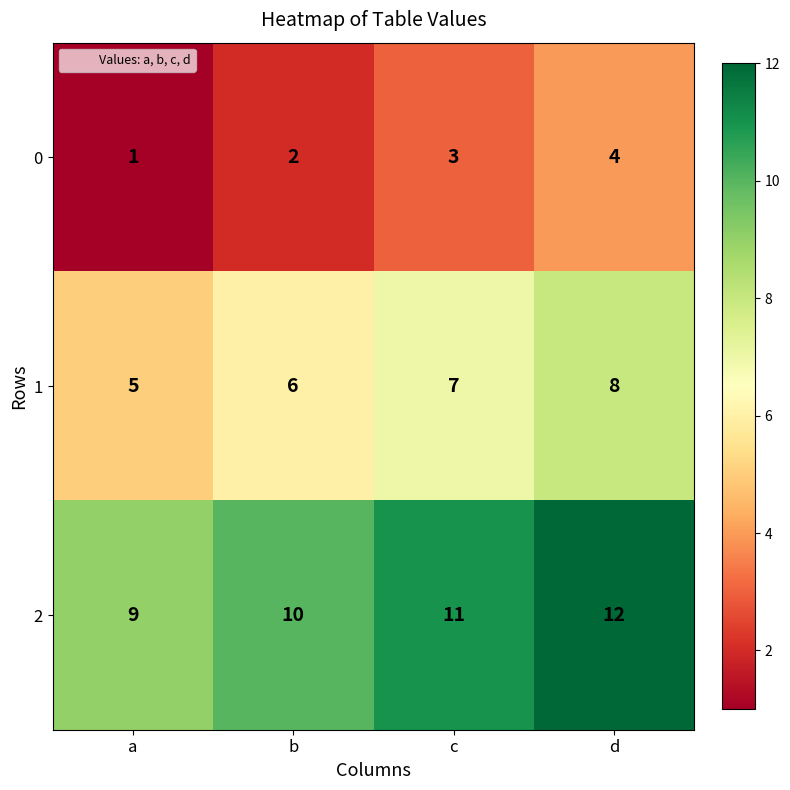

Reading left to right, transcribe all the data shown in this chart.

0: 1	2	3	4
1: 5	6	7	8
2: 9	10	11	12